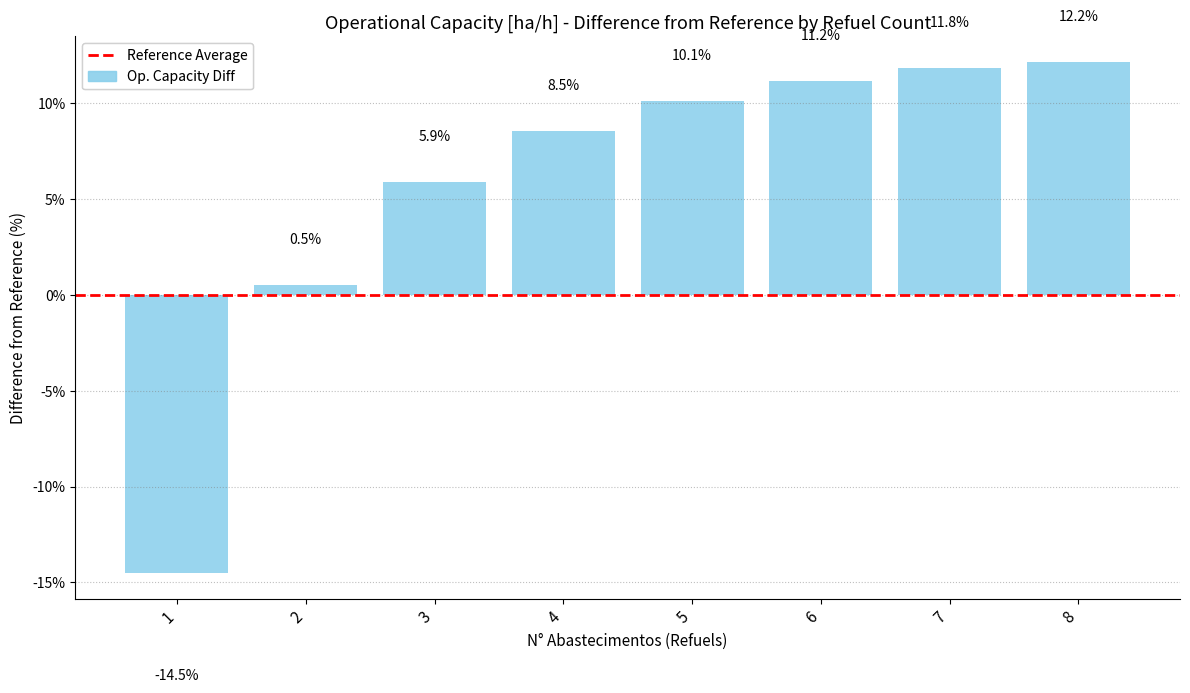

How many bars are there in total?

8